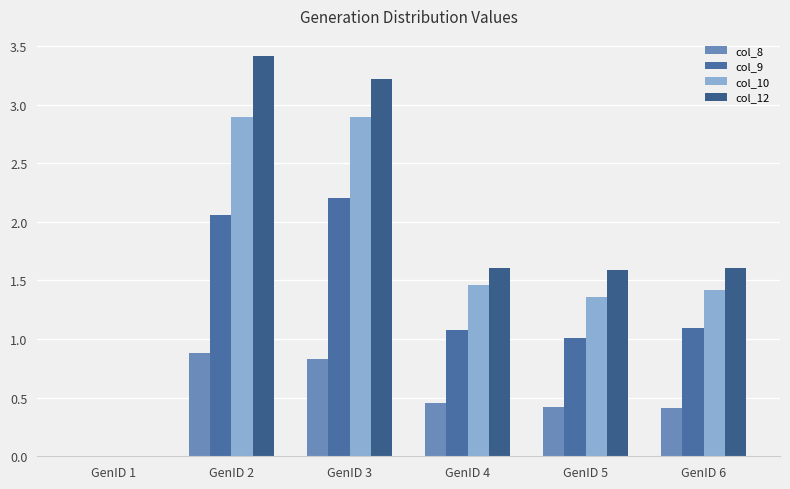

Is it true that col_10 equals 1.4 at GenID 5?

True